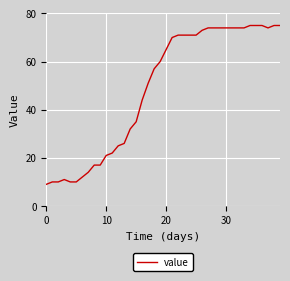

What is the minimum value shown in the chart?

9